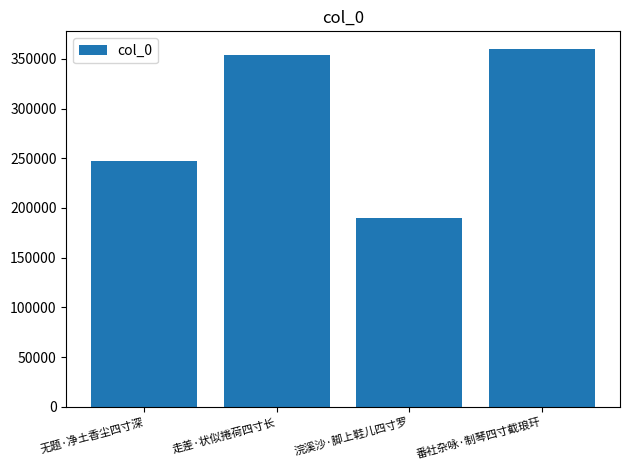

What is the greatest value displayed?

359710